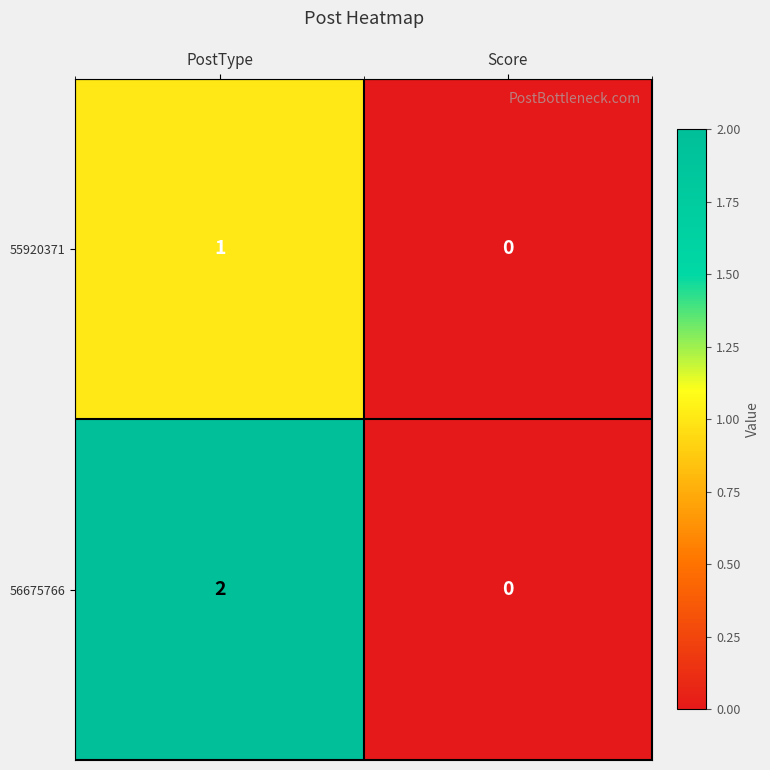

The 56675766 series shows 3 at PostType. True or false?

False